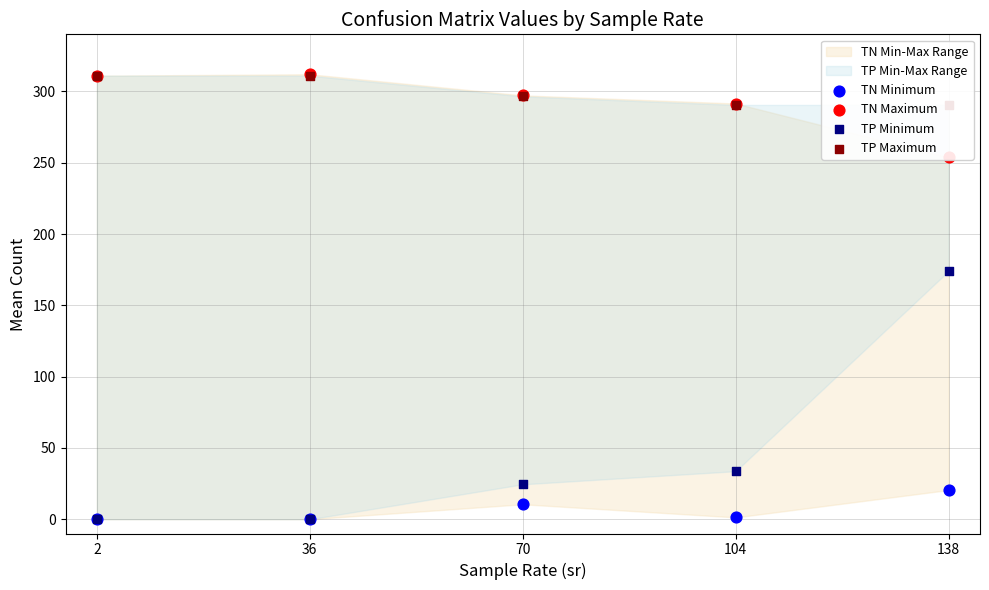

At how many categories does at least one series exceed 164?

5